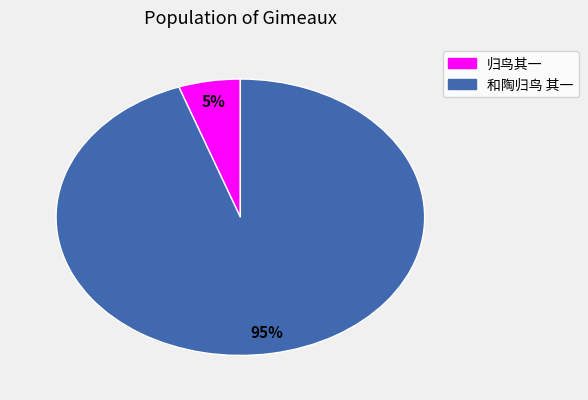

To the nearest percent, what portion does 归鸟其一 represent?

5%